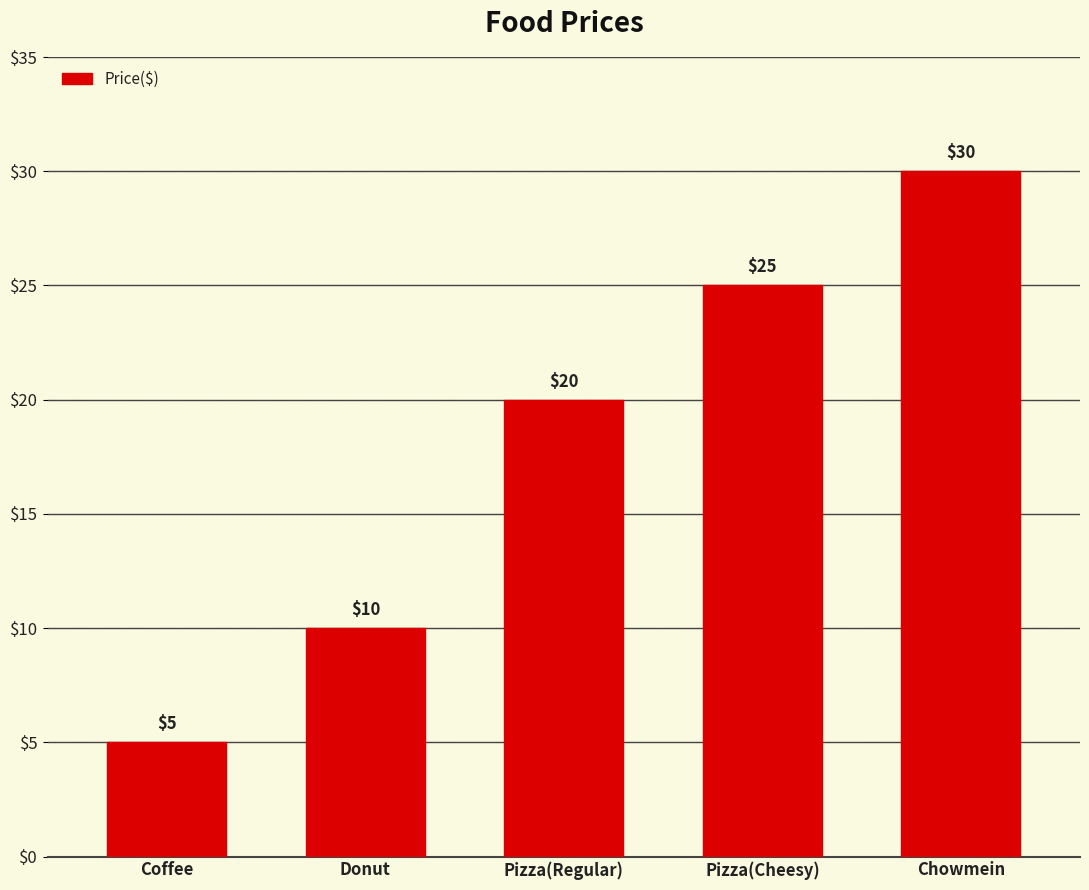

Is it true that the value at Chowmein is 30?

True